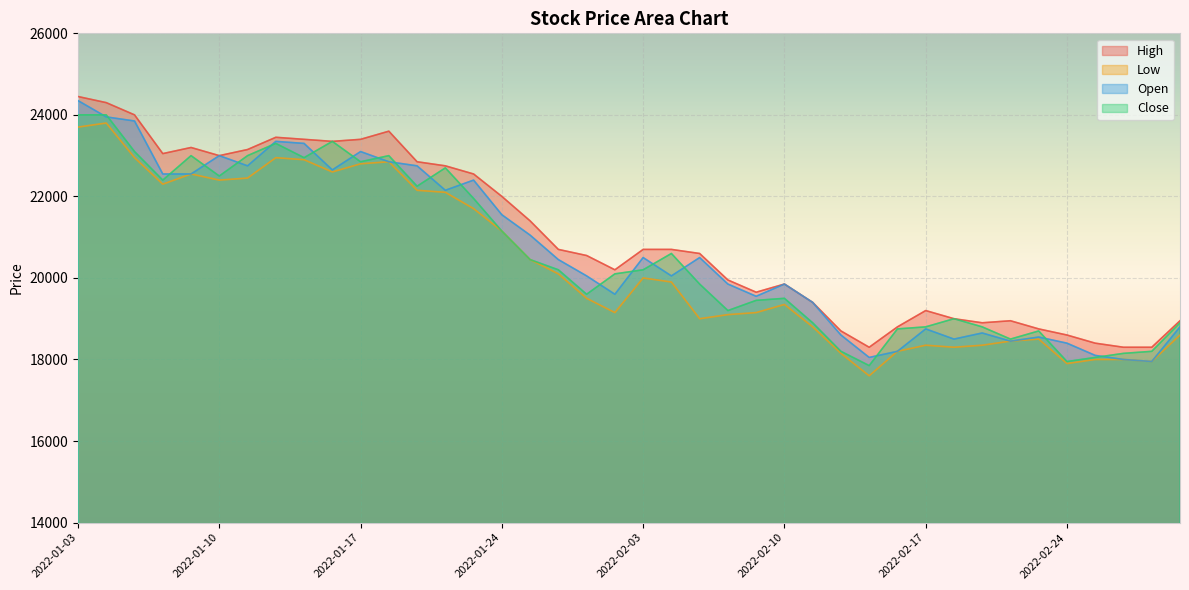

Where is the first local maximum for Low?

2022-01-04